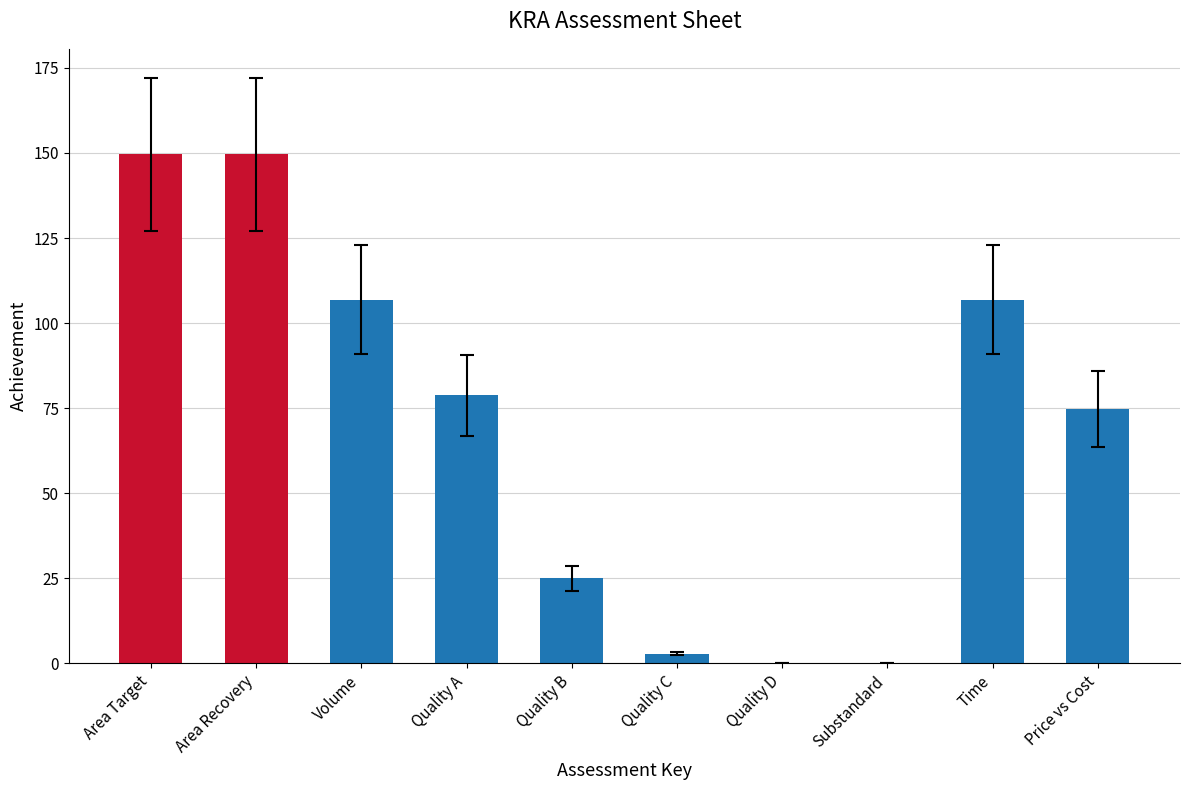

What is the sum of the values at Time and Area Recovery?

256.4